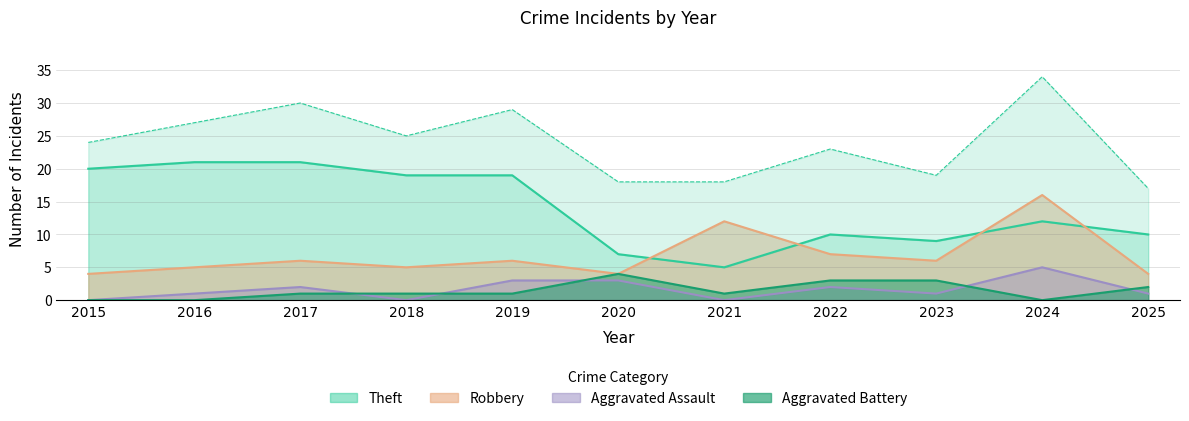

Between 2015 and 2024, which series saw the biggest shift?

Robbery